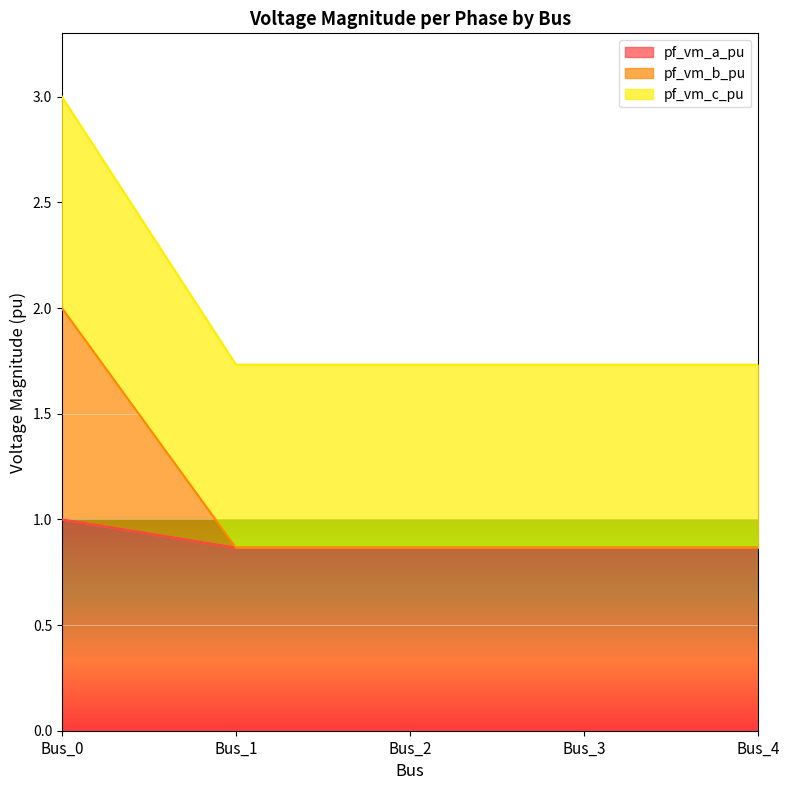

What are all the series names shown in the legend?

pf_vm_a_pu, pf_vm_b_pu, pf_vm_c_pu